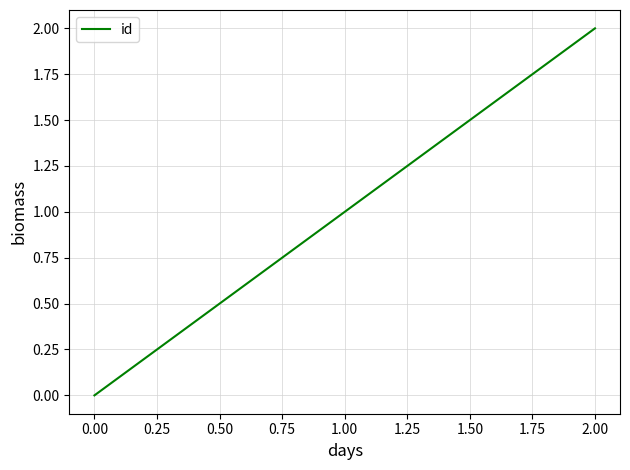

List the labels in order of value, largest first.

2.00, 1.00, 0.00